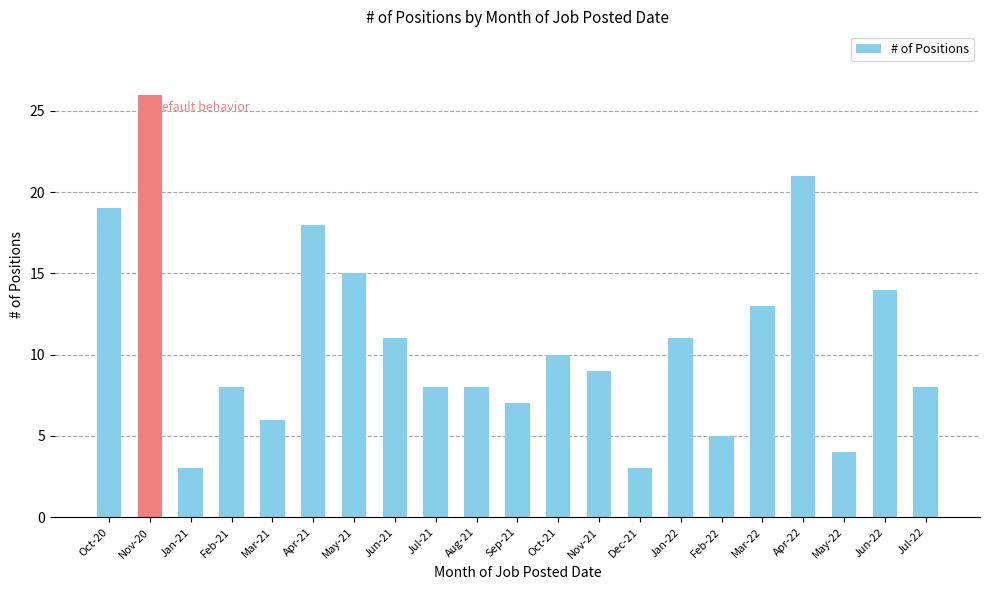

How many categories are shown in the chart?

21